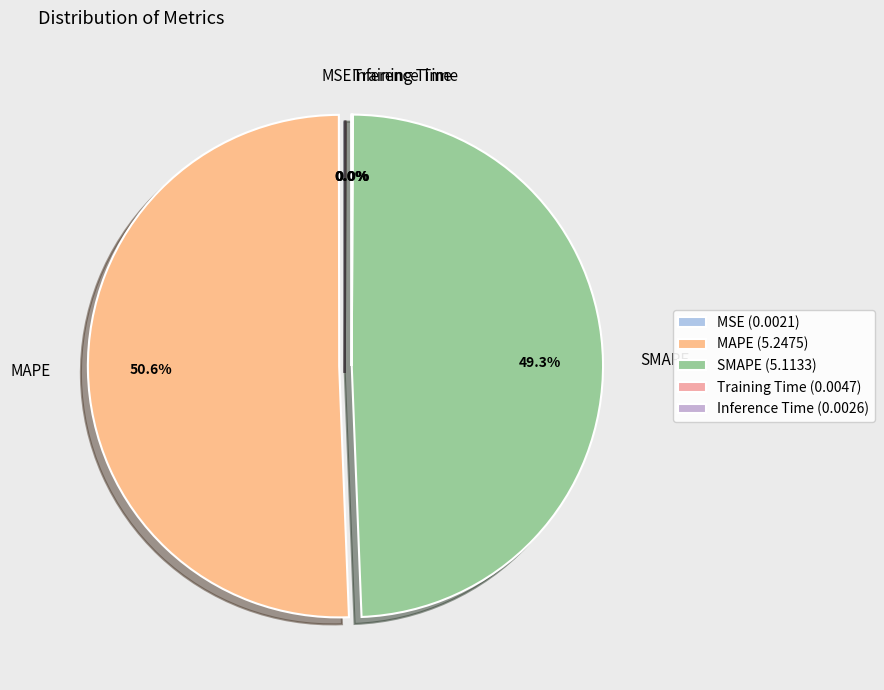

Is there a majority slice in this chart?

Yes